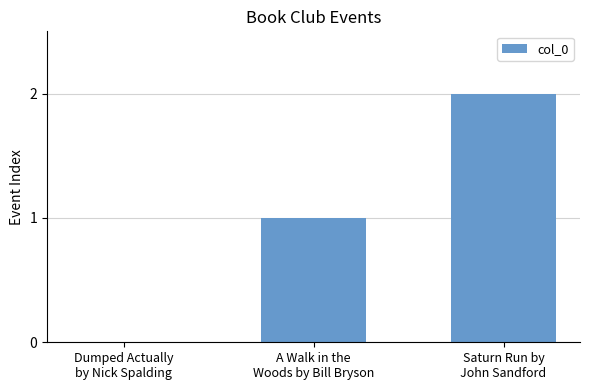

Between A Walk in the
Woods by Bill Bryson and Saturn Run by
John Sandford, which is larger?

Saturn Run by
John Sandford